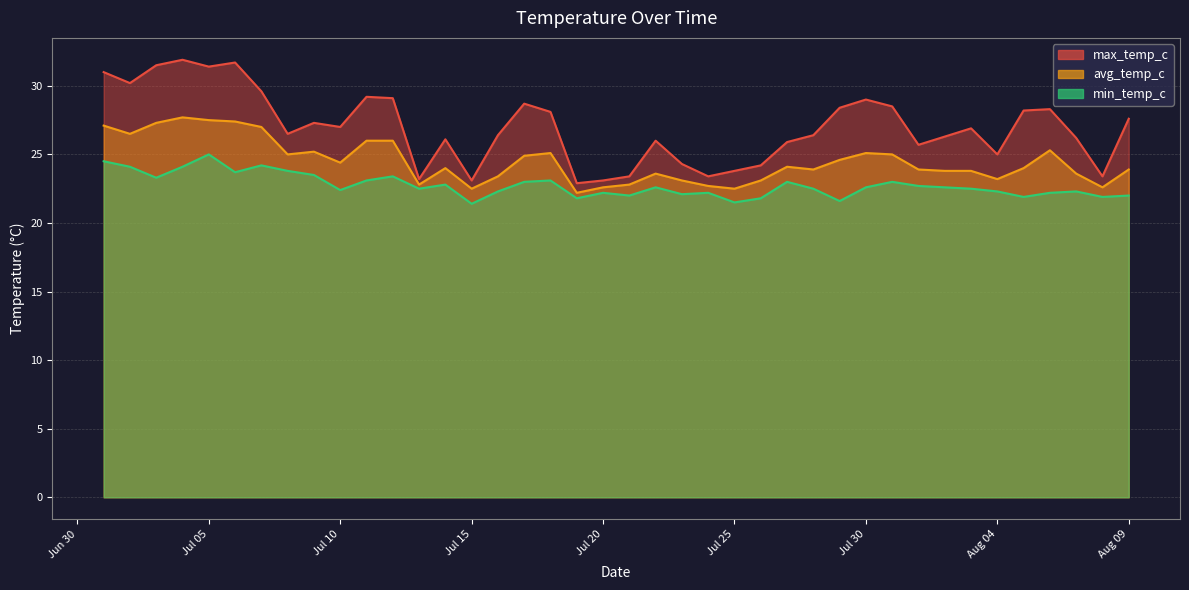

Is the value of min_temp_c at 2024-07-22 greater than the value of max_temp_c at 2024-07-06?

No